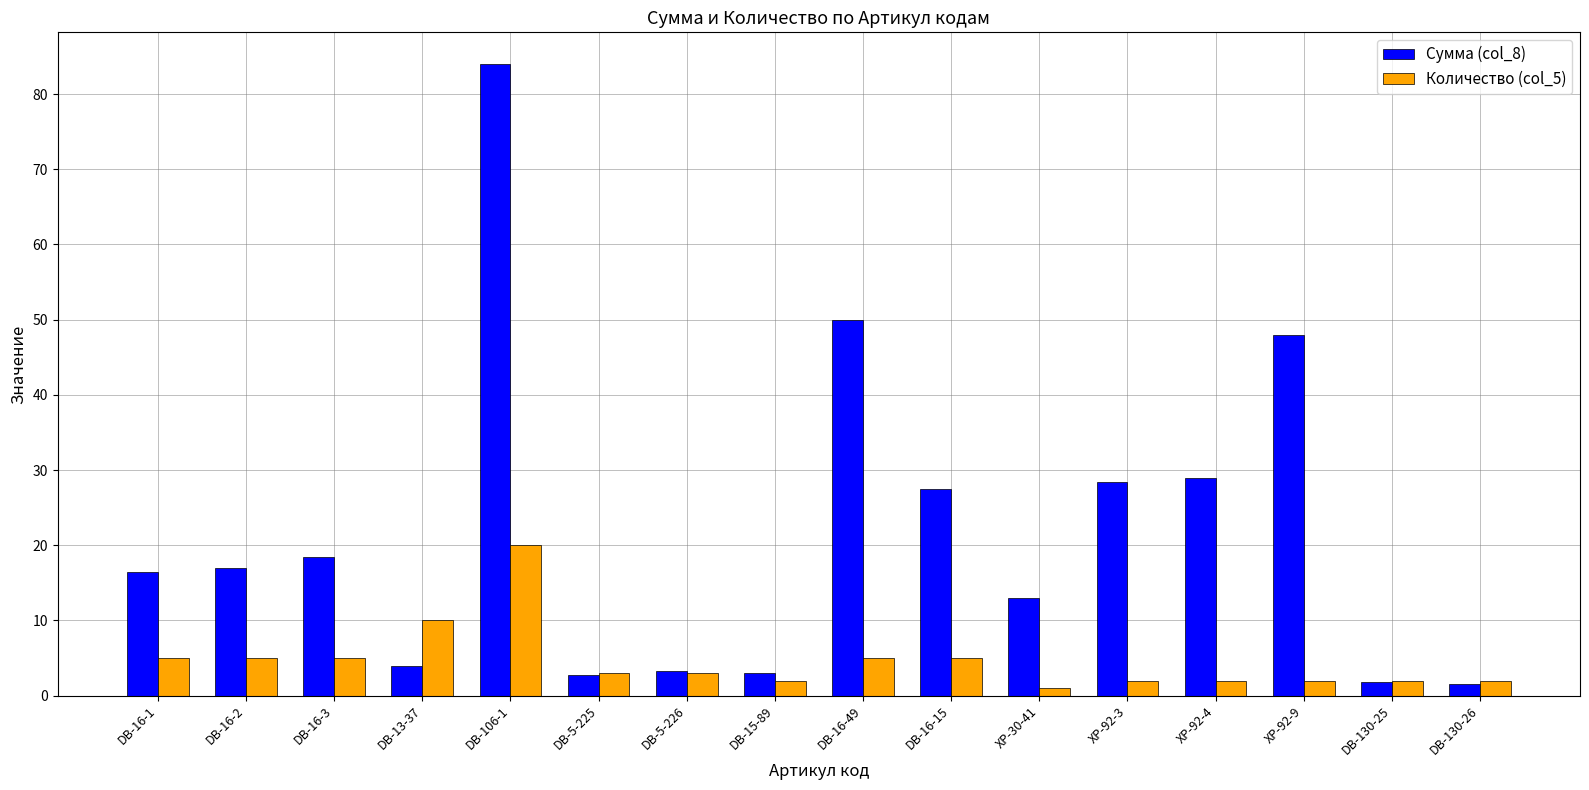

Rank the series by their maximum value, from lowest to highest.

Количество (col_5), Сумма (col_8)